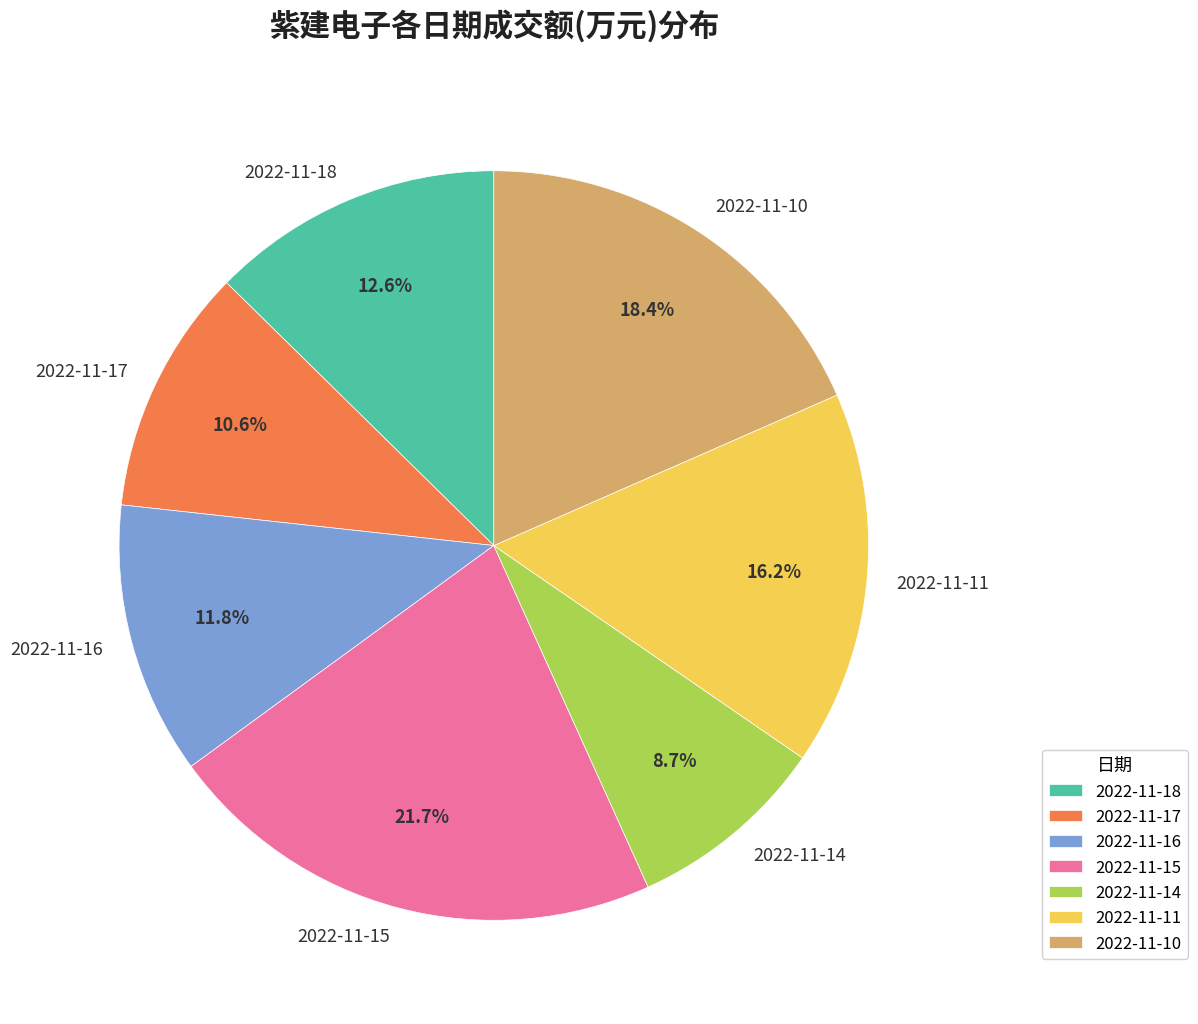

Does any single category account for the majority?

No